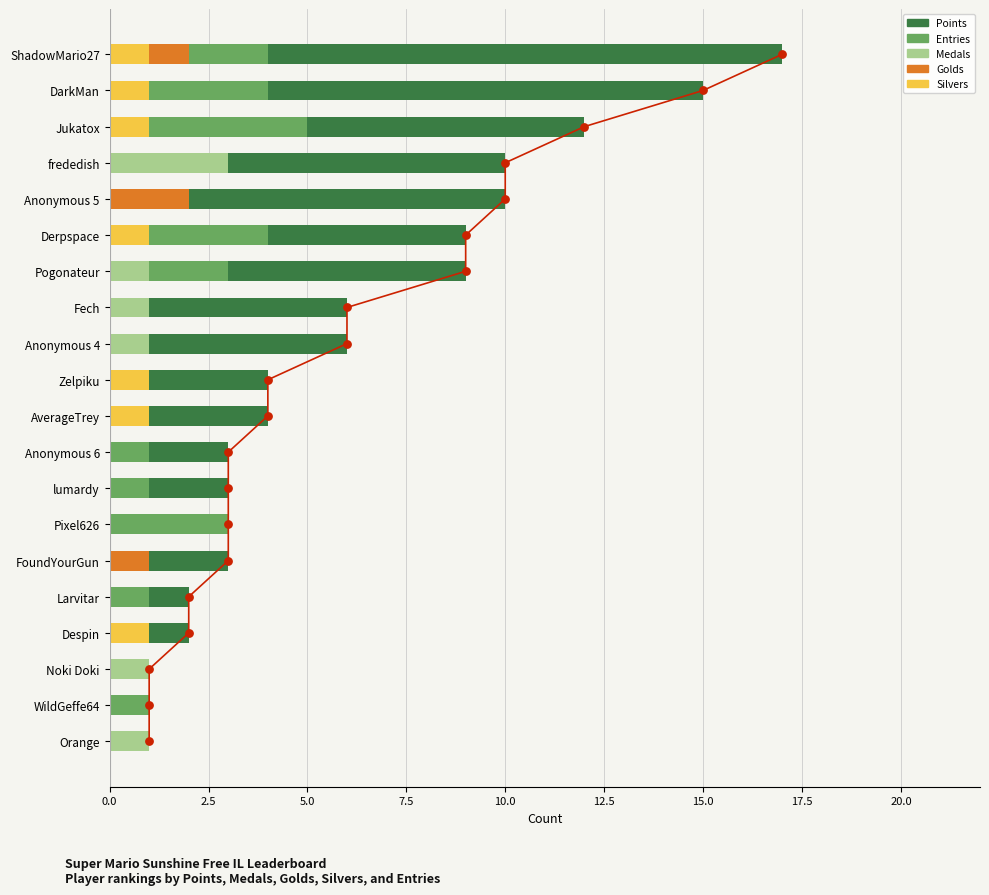

Which series has the widest spread of Y values?

Points